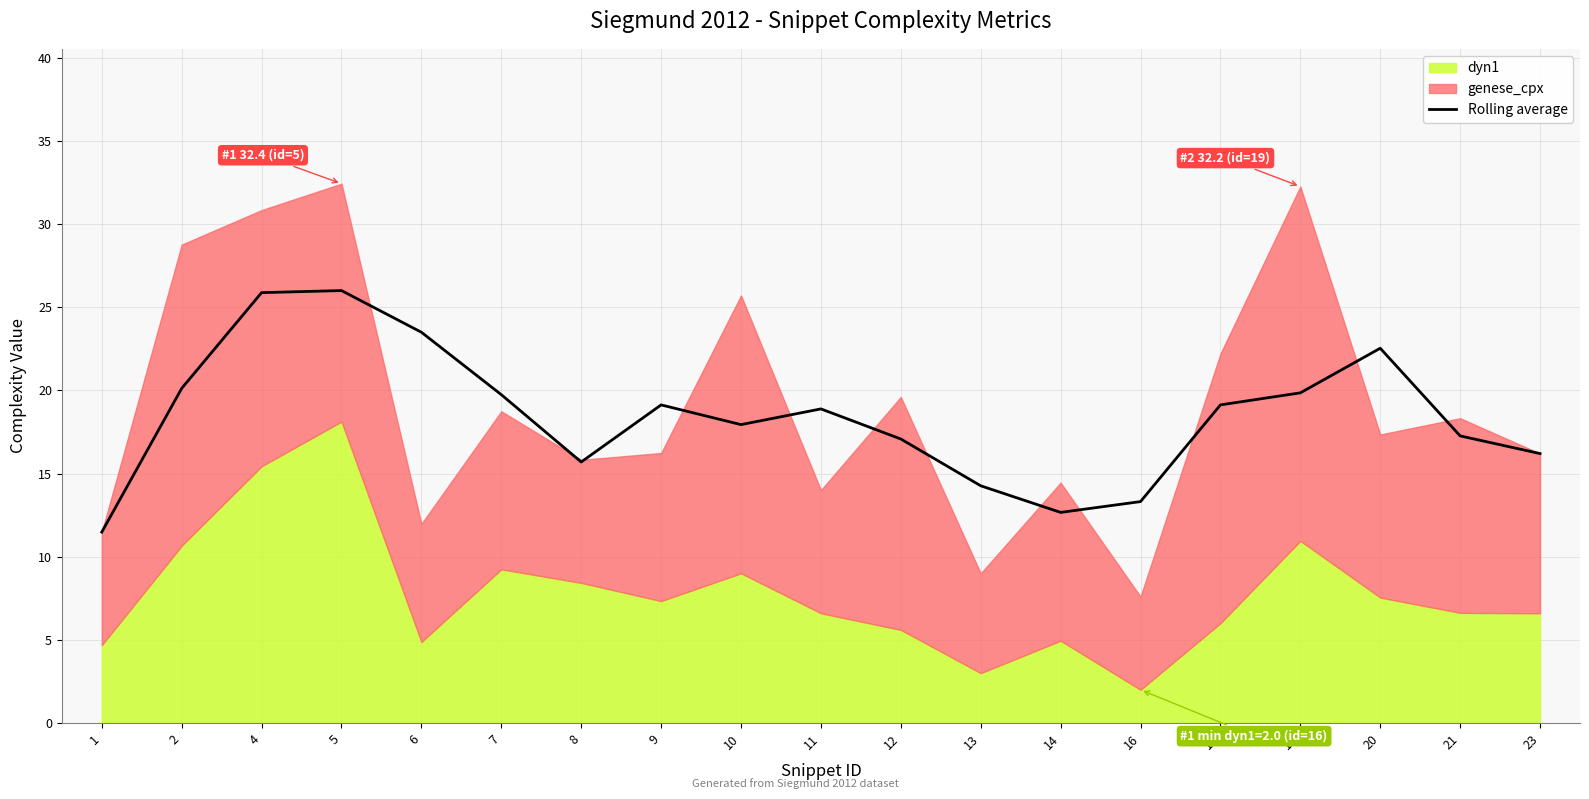

Reading left to right, what are all the values shown in this chart?

11.5	20.1	25.9	26.0	23.5	19.7	15.7	19.1	17.9	18.9	17.1	14.3	12.7	13.3	19.1	19.8	22.5	17.3	16.2